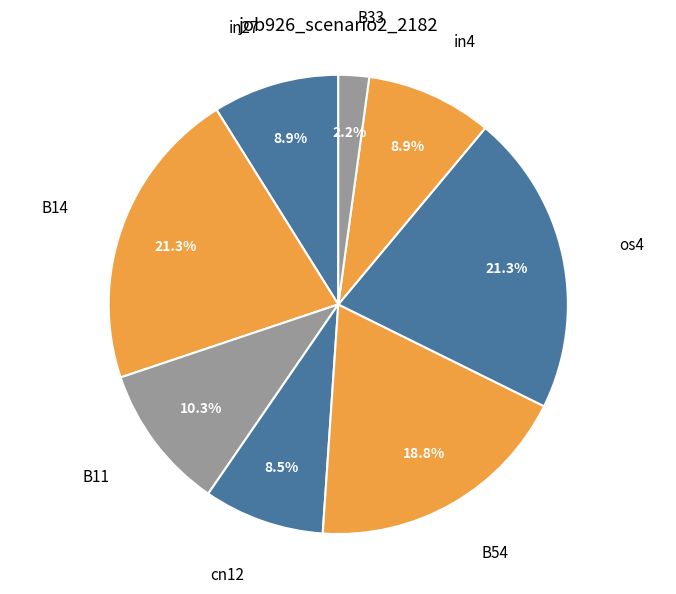

Does any single category account for the majority?

No